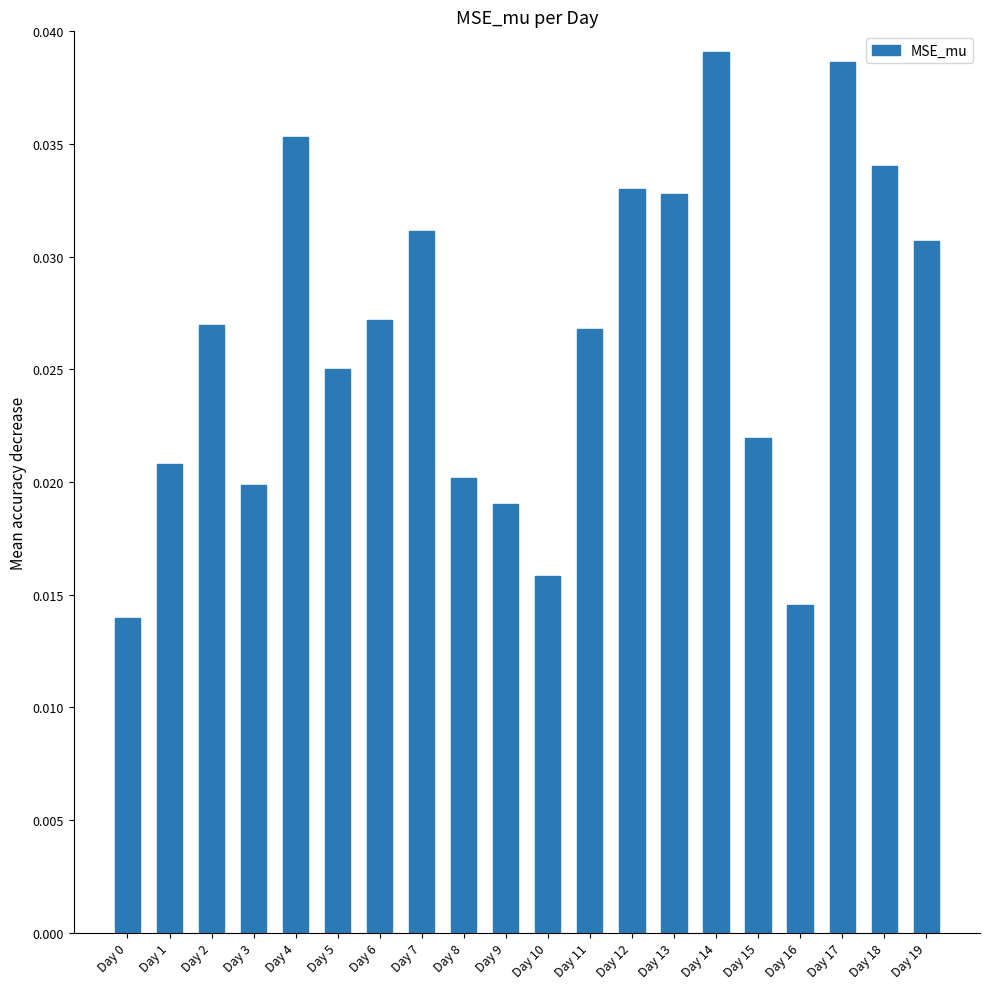

Does the chart contain stacked bars?

No